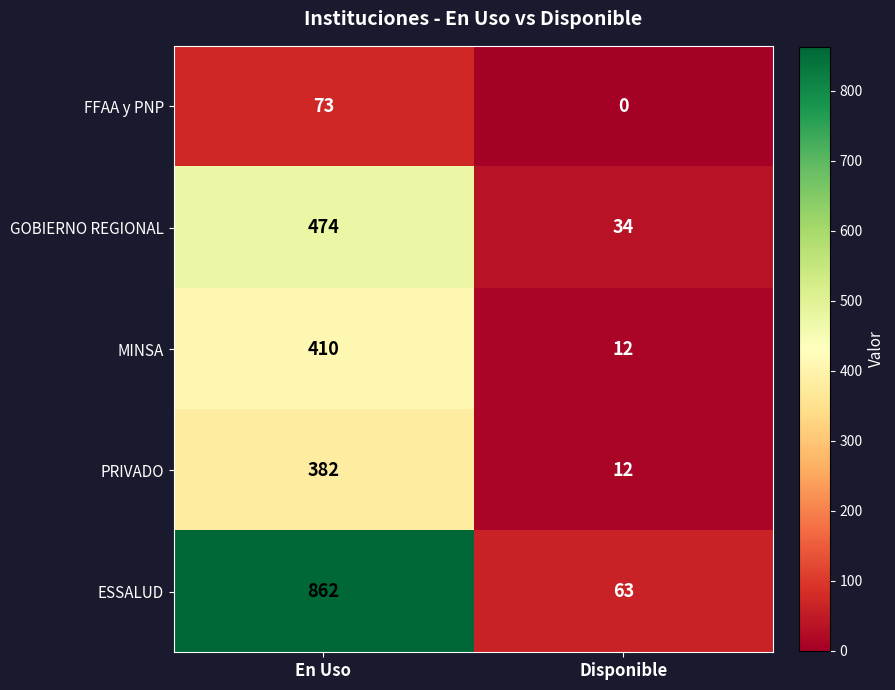

What is the total value across all series at Disponible?

121